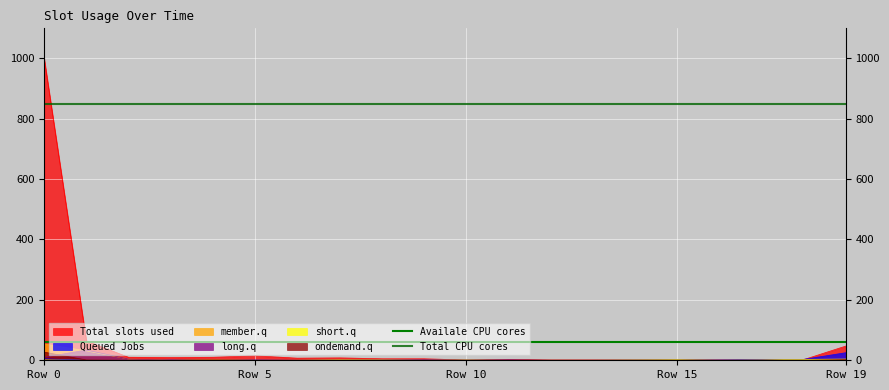

What is the maximum value for Total CPU cores?

849.1